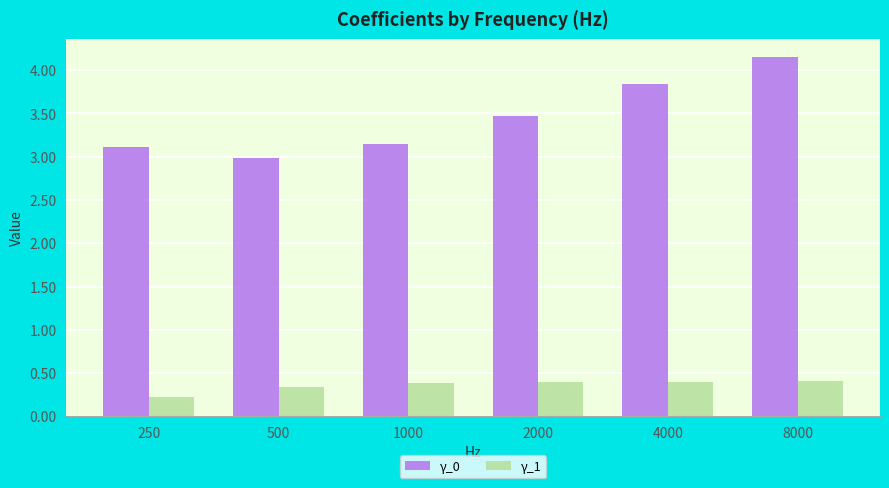

What is the difference between the γ_0 values at 8000 and 1000?

1.0